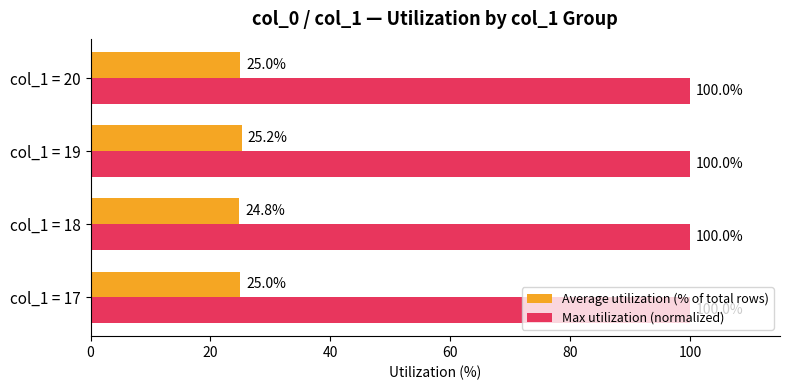

Which series has the largest range (max minus min)?

Average utilization (% of total rows)